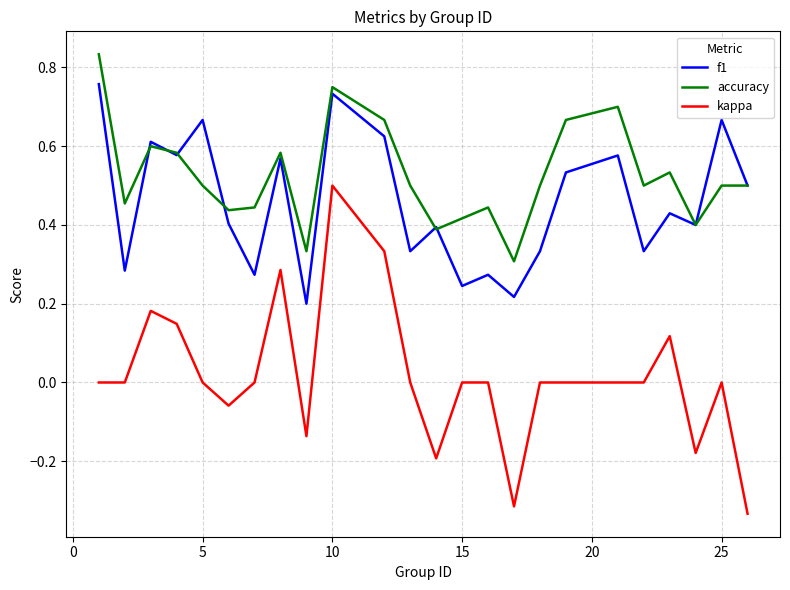

What is the sum of all accuracy values?

12.5